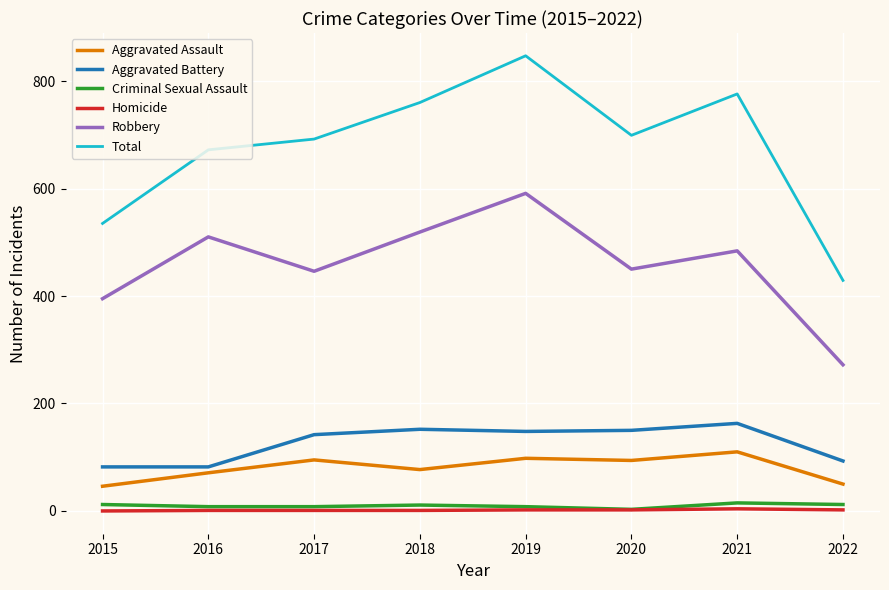

What are all the series names shown in the legend?

Aggravated Assault, Aggravated Battery, Criminal Sexual Assault, Homicide, Robbery, Total